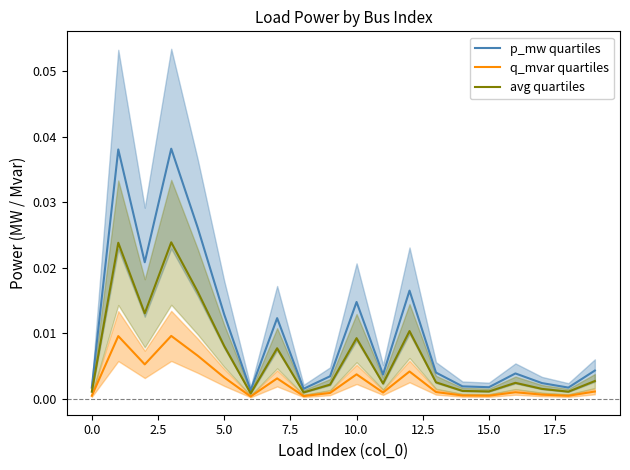

Is it true that avg quartiles equals 0.0 at 7.5?

False